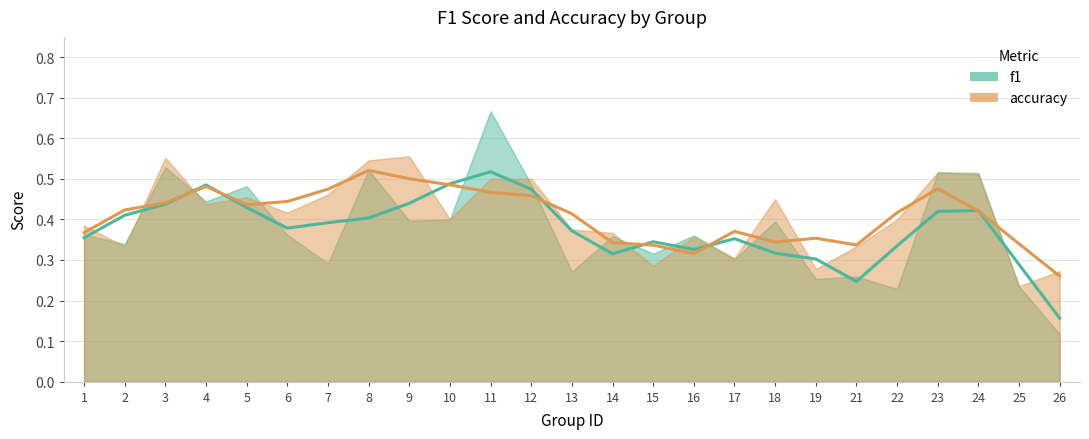

Reading left to right, what are all the values shown in this chart?

f1: 1=0.4	2=0.4	3=0.4	4=0.5	5=0.4	6=0.4	7=0.4	8=0.4	9=0.4	10=0.5	11=0.5	12=0.5	13=0.4	14=0.3	15=0.3	16=0.3	17=0.4	18=0.3	19=0.3	21=0.2	22=0.3	23=0.4	24=0.4	25=0.3	26=0.2
accuracy: 1=0.4	2=0.4	3=0.4	4=0.5	5=0.4	6=0.4	7=0.5	8=0.5	9=0.5	10=0.5	11=0.5	12=0.5	13=0.4	14=0.3	15=0.3	16=0.3	17=0.4	18=0.3	19=0.4	21=0.3	22=0.4	23=0.5	24=0.4	25=0.3	26=0.3